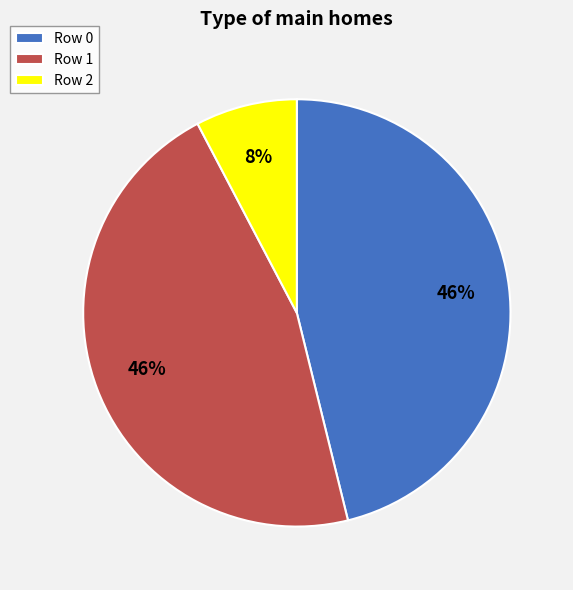

To the nearest percent, what is the combined percentage of Row 2 and Row 0?

54%